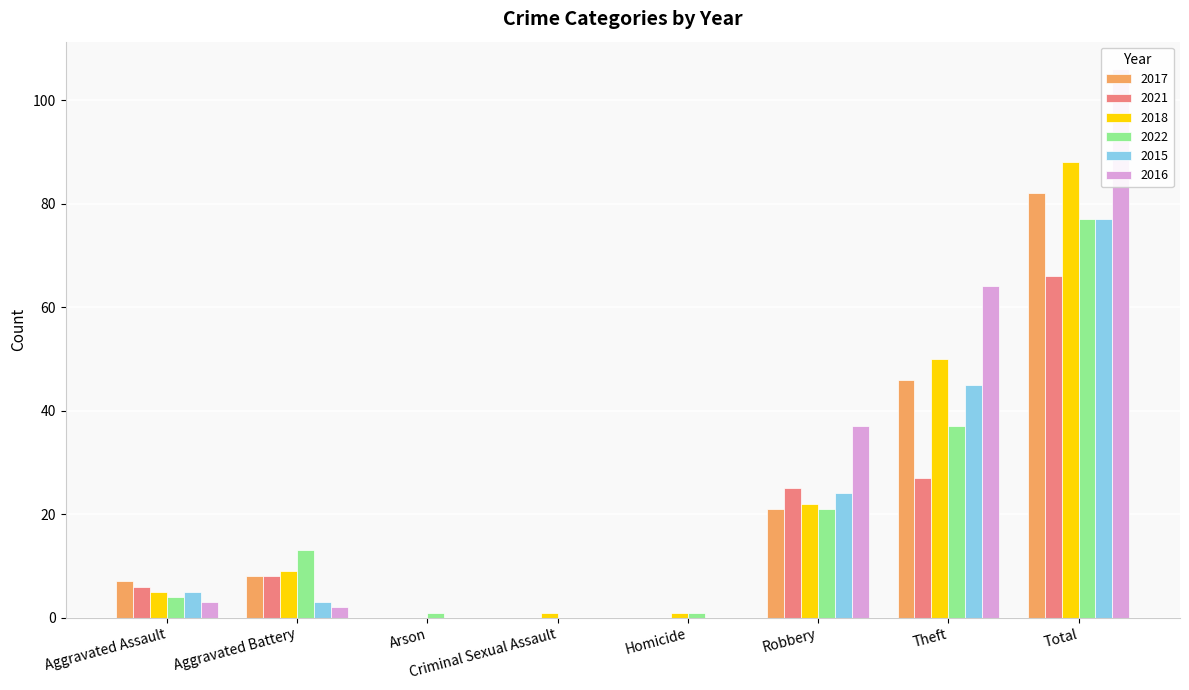

What is the label of the 3rd bar from the left?

Arson